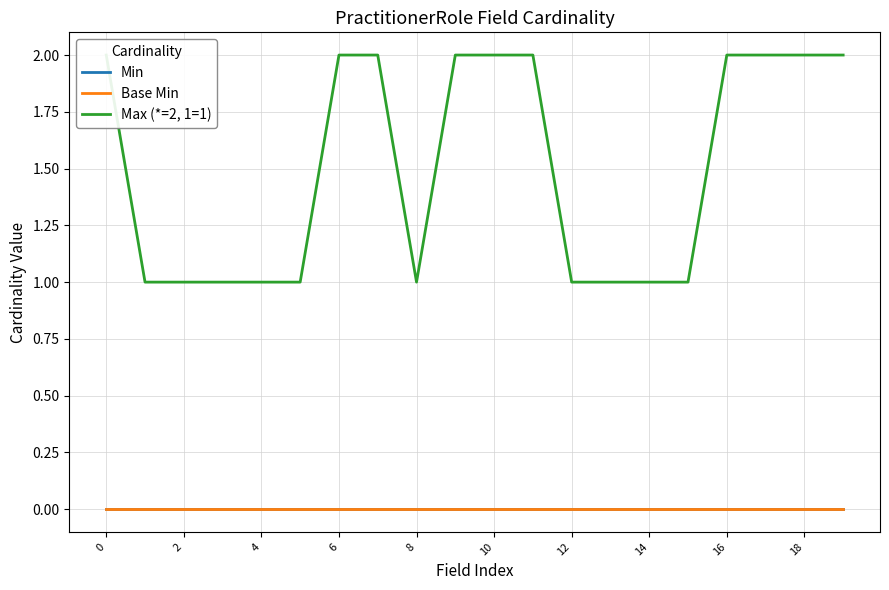

How many lines are shown in the chart?

3